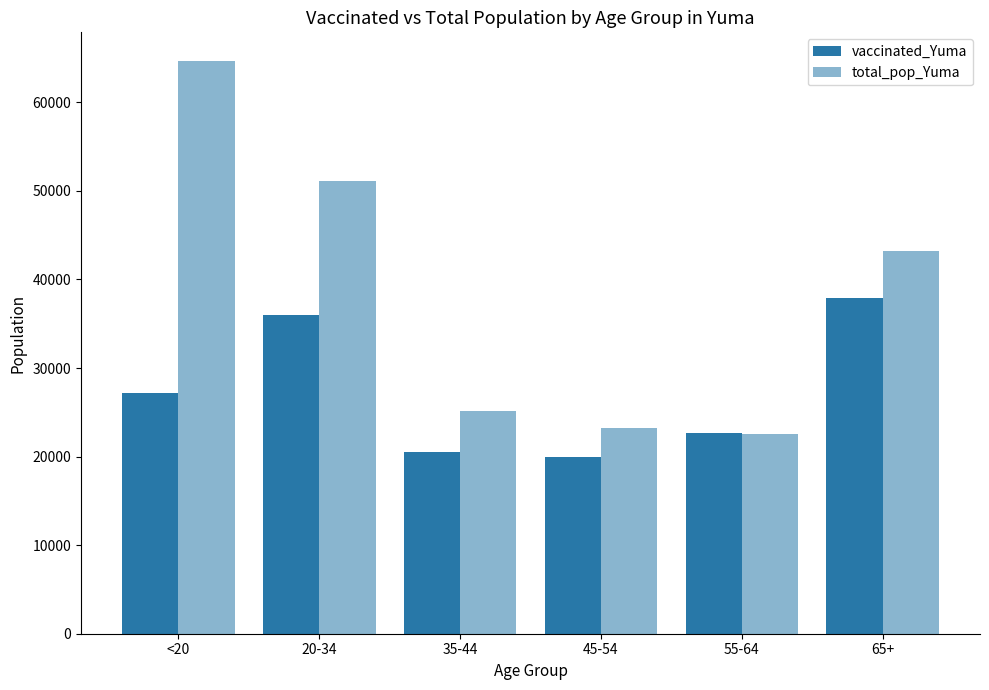

What is the minimum value shown in the chart?

19929